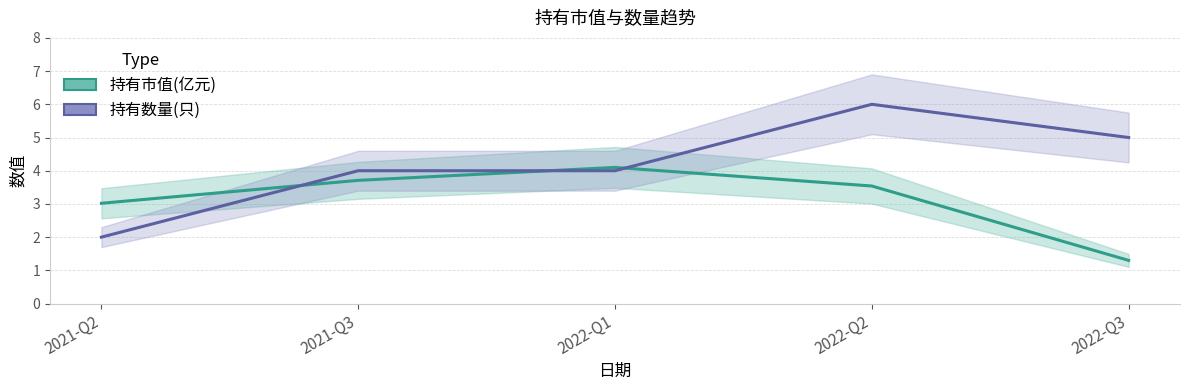

Which series changed the most between 2021-Q2 and 2022-Q3?

持有数量(只)